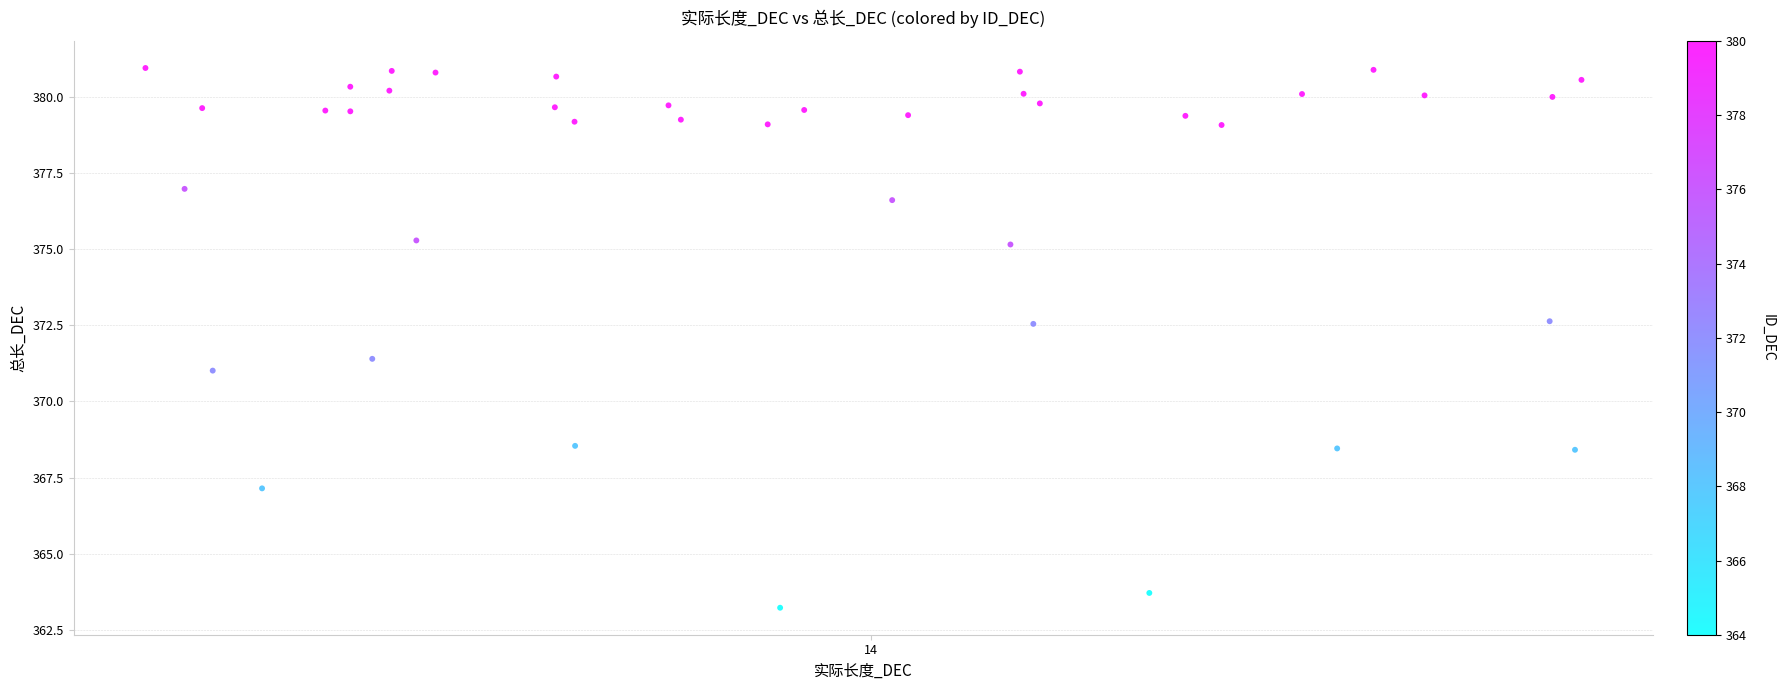

What is the range of Y values (max minus min)?

17.7